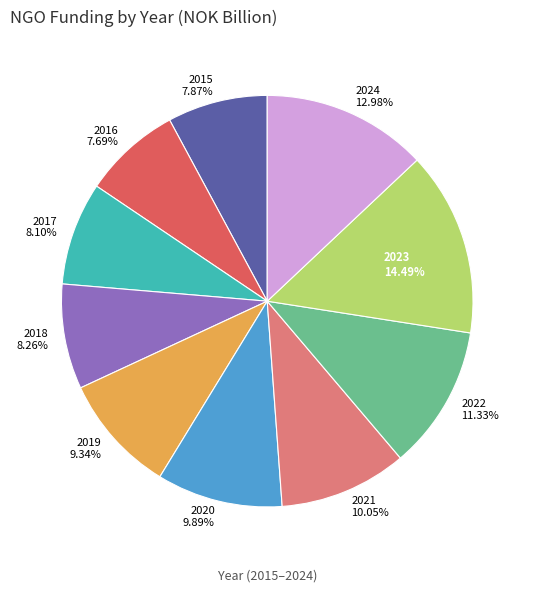

To the nearest percent, what percentage of the pie is 2023?

14%